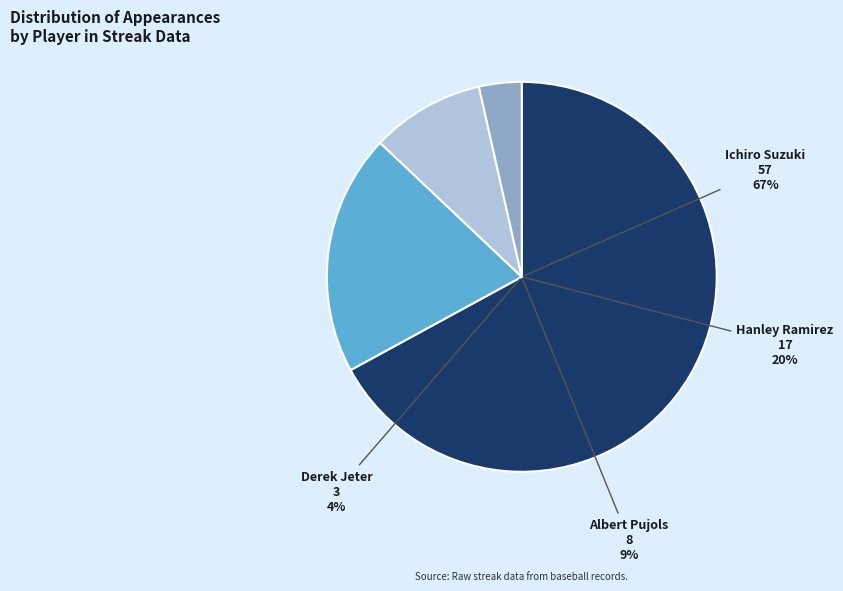

Between Derek Jeter and Ichiro Suzuki, which is larger?

Ichiro Suzuki